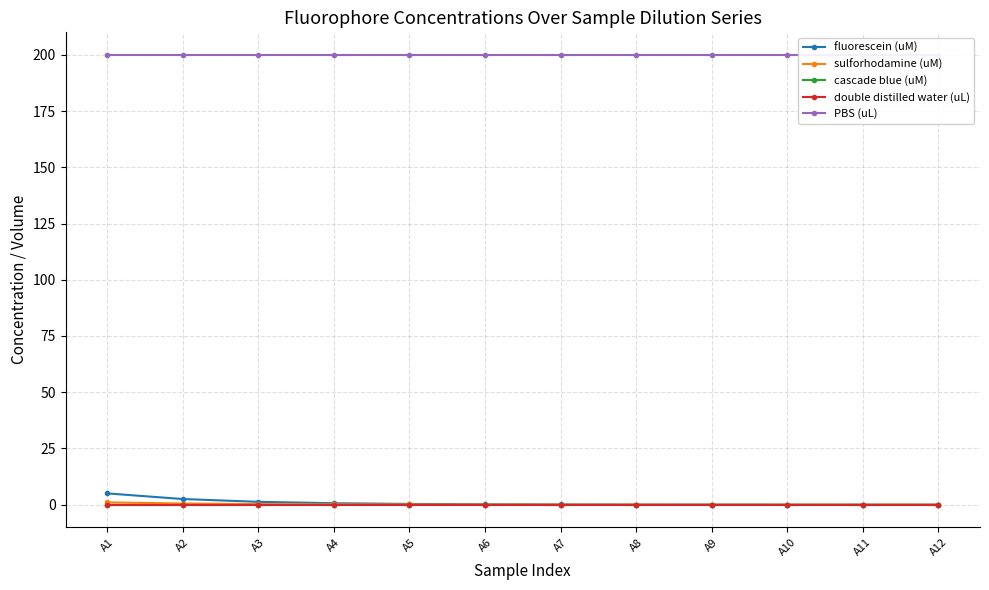

How many distinct data groups are displayed?

5